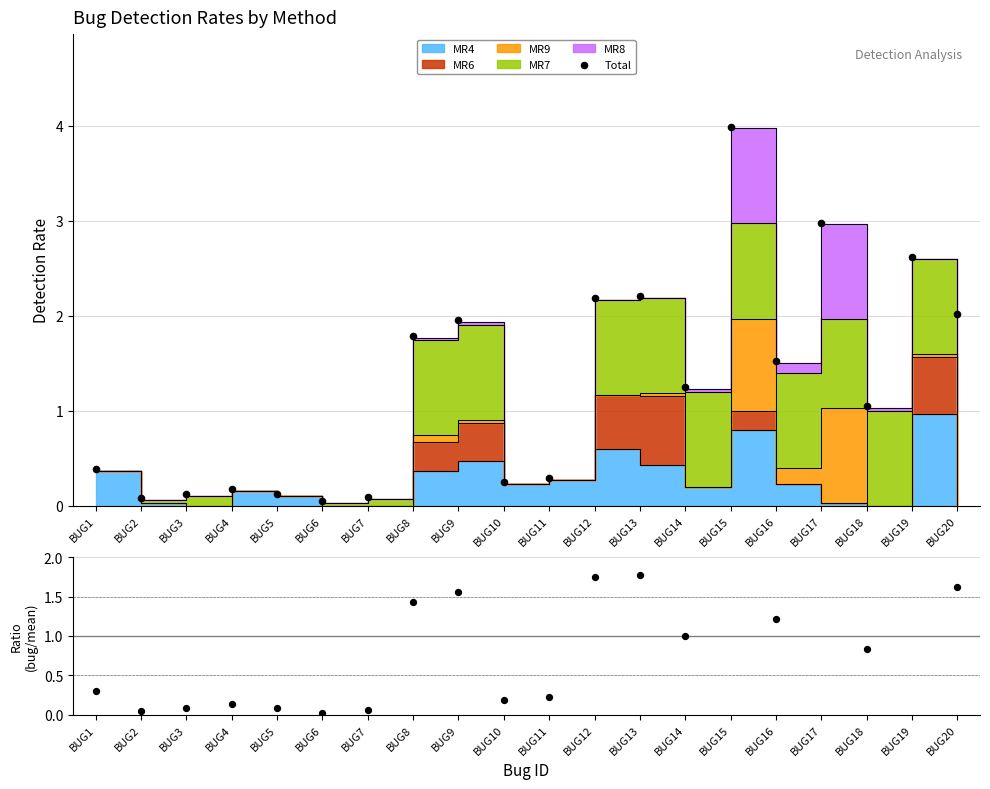

Which series has the largest Y range (max minus min)?

Total